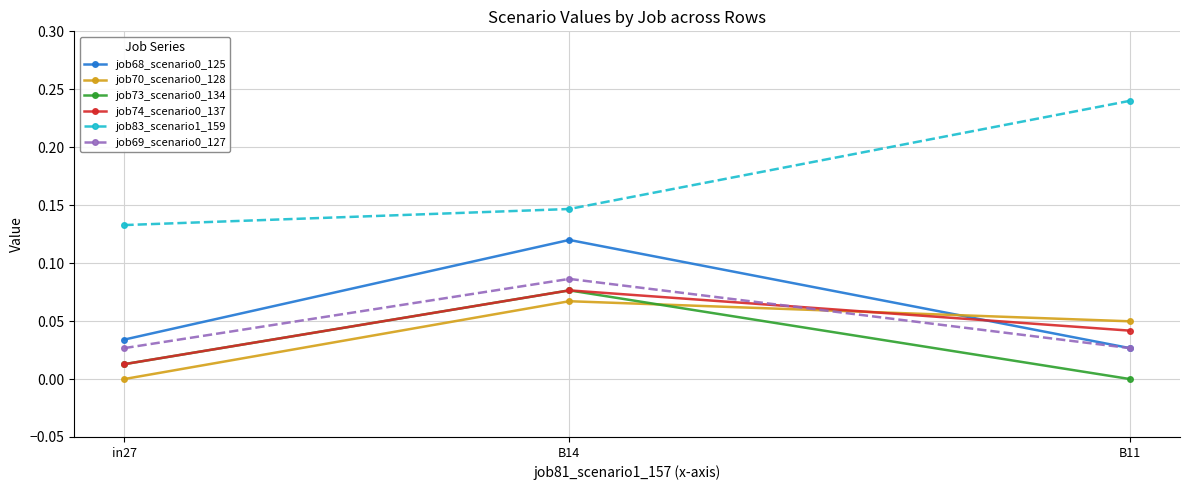

The value of job68_scenario0_125 at in27 is 0.0. True or false?

True